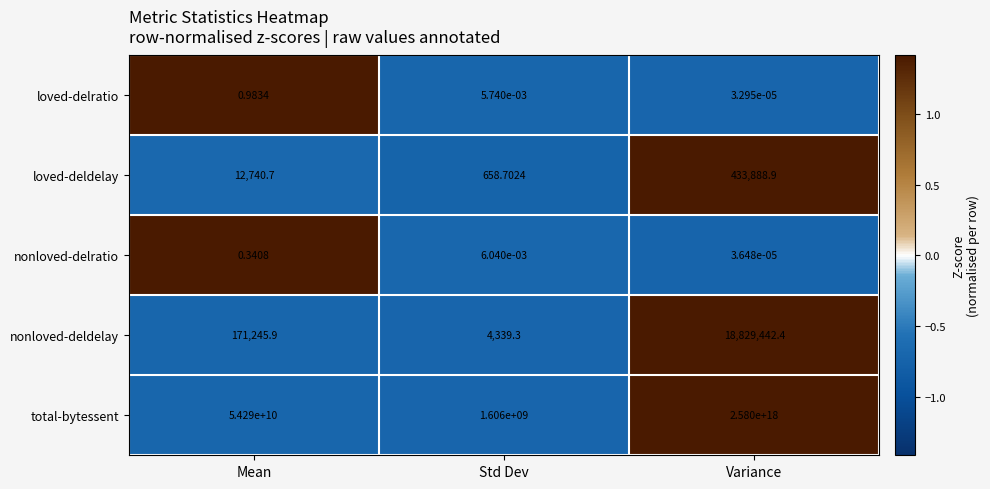

Which category has the highest value across all series?

Variance